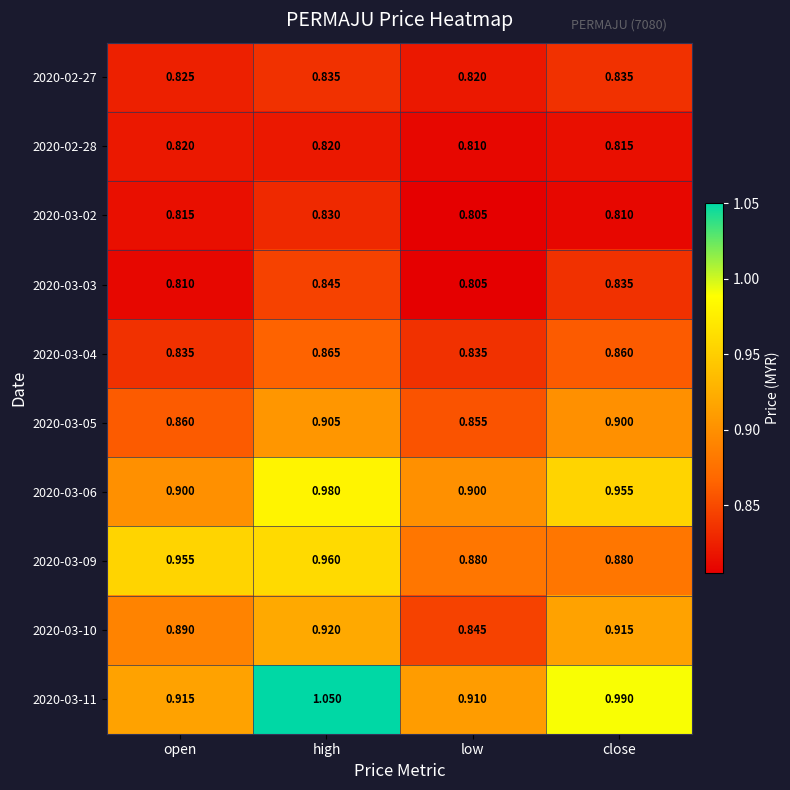

At which label is 2020-02-27 closest to 0?

low